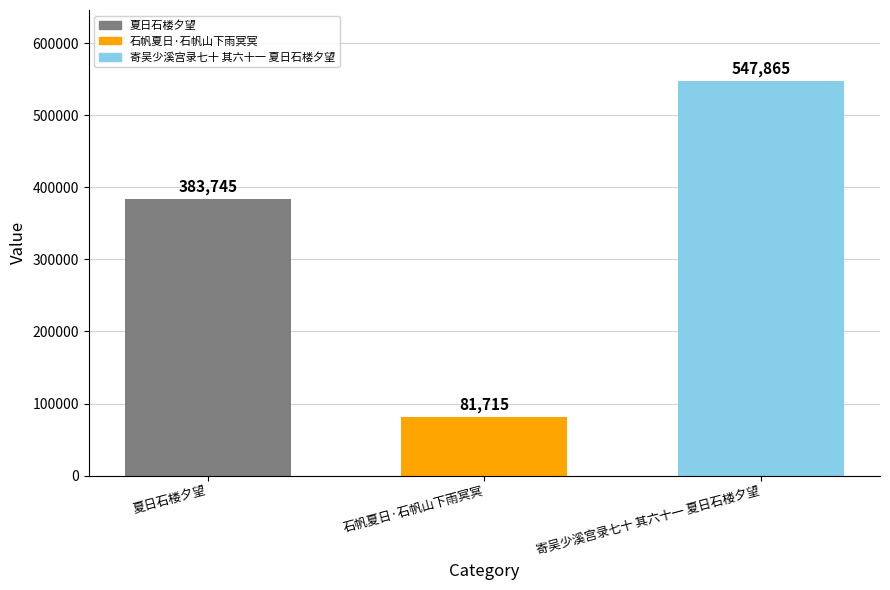

What is the change in value from 夏日石楼夕望 to 石帆夏日·石帆山下雨冥冥?

-302030